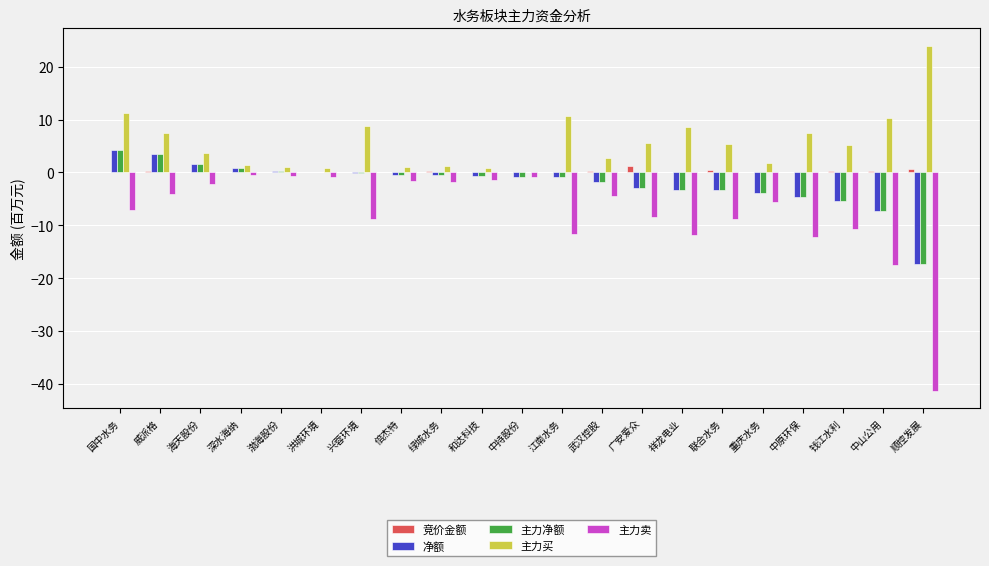

How many distinct data groups are displayed?

5